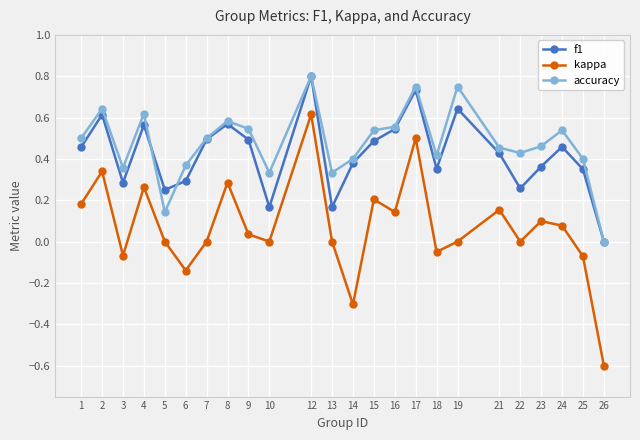

What is the smallest value displayed?

-0.6